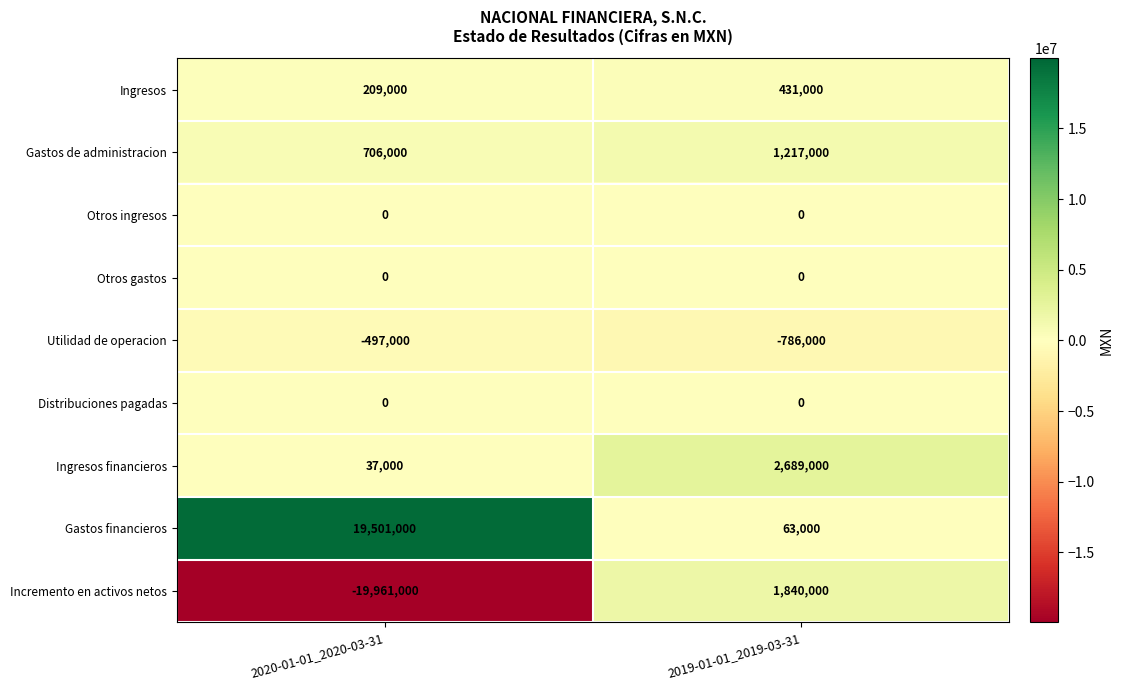

Reading left to right, transcribe all the data shown in this chart.

Ingresos: 209000	431000
Gastos de administracion: 706000	1217000
Otros ingresos: 0	0
Otros gastos: 0	0
Utilidad de operacion: -497000	-786000
Distribuciones pagadas: 0	0
Ingresos financieros: 37000	2689000
Gastos financieros: 19501000	63000
Incremento en activos netos: -19961000	1840000